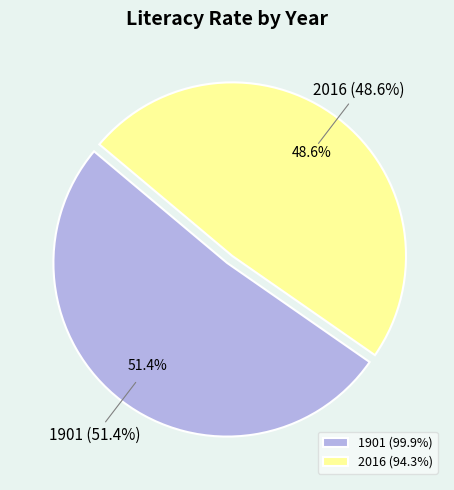

What is the change in value from 1901 to 2016?

-5.6